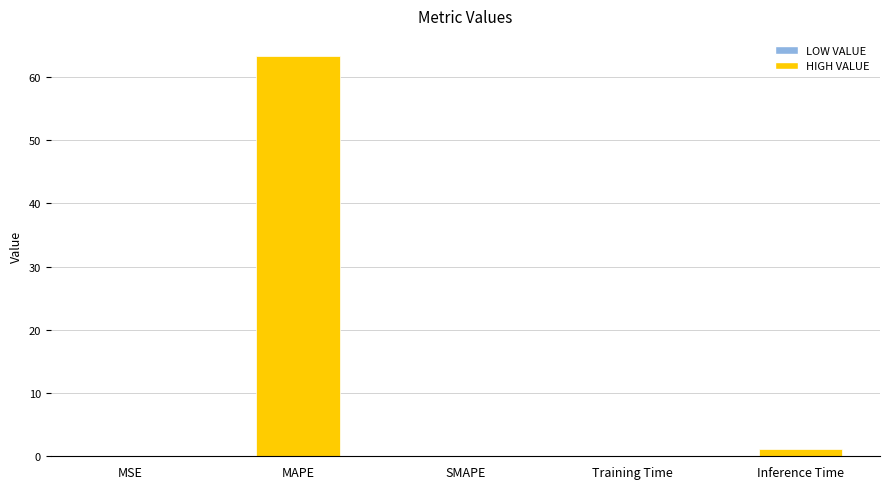

What is the sum of all values?

64.6